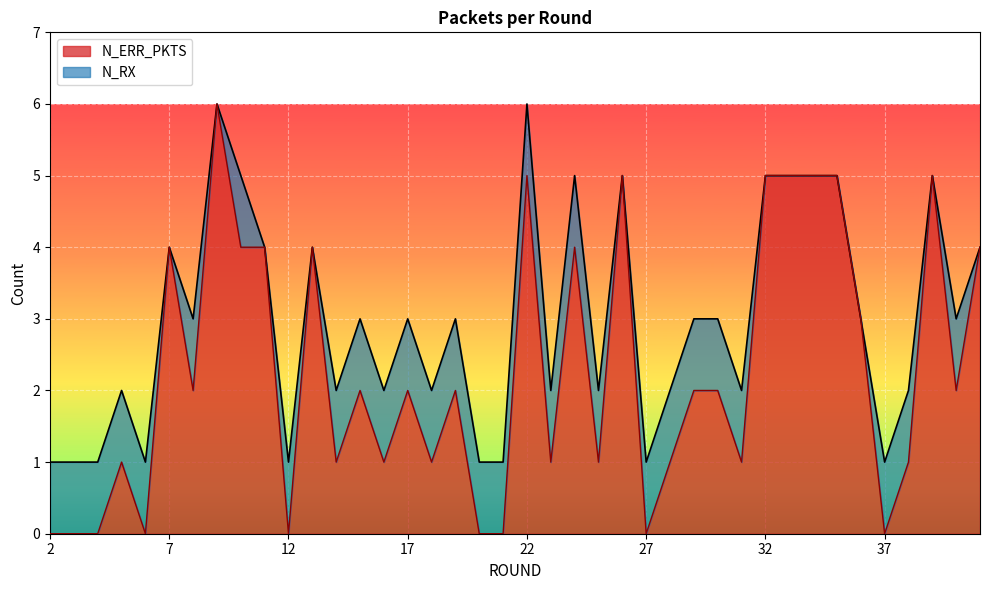

Rank the series at 2 from lowest to highest value.

N_ERR_PKTS, N_RX